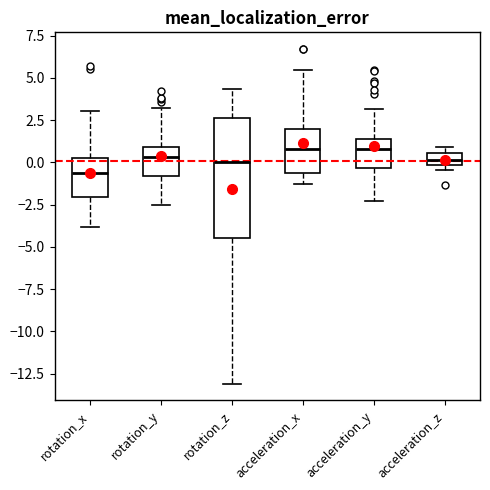

Comparing the boxes themselves (not the whiskers), which one is the tallest?

rotation_z